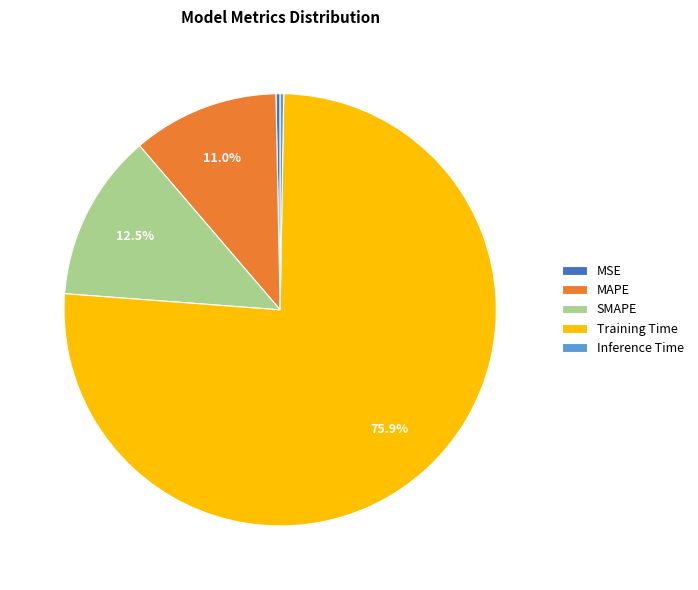

Combined, what portion of the pie is SMAPE and MAPE?

23.5%